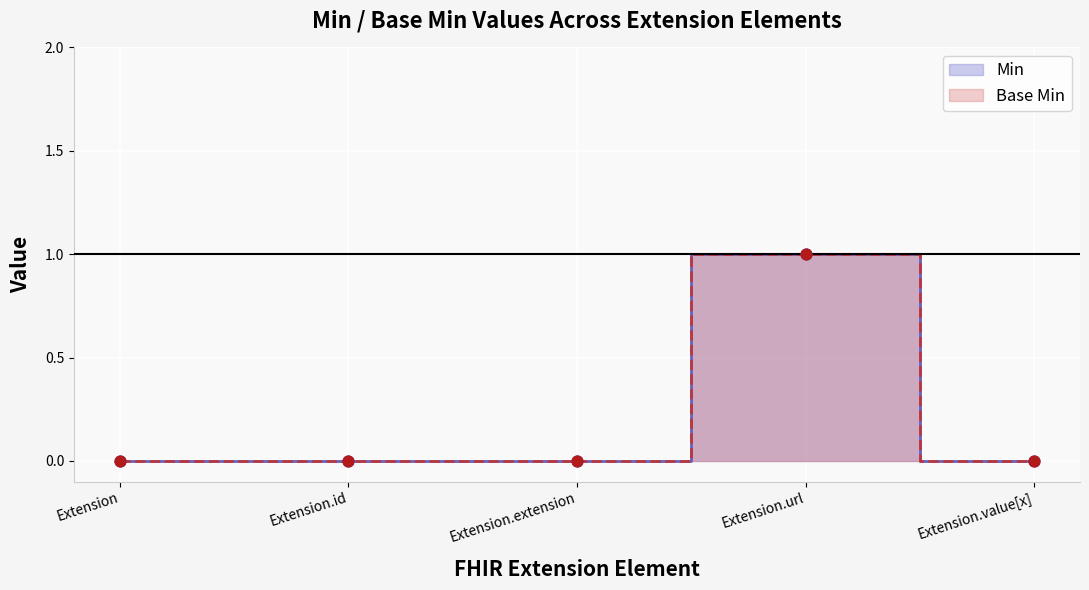

At which category is the sum across all series the highest?

Extension.url